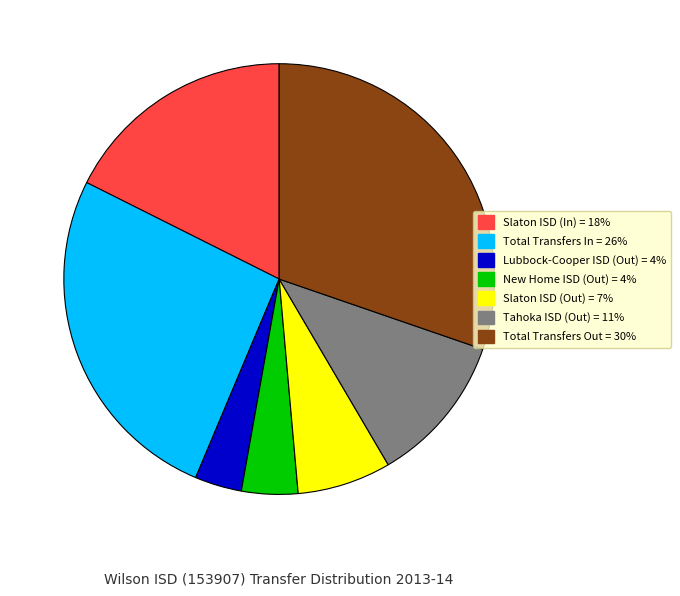

How many slices are in this pie chart?

7